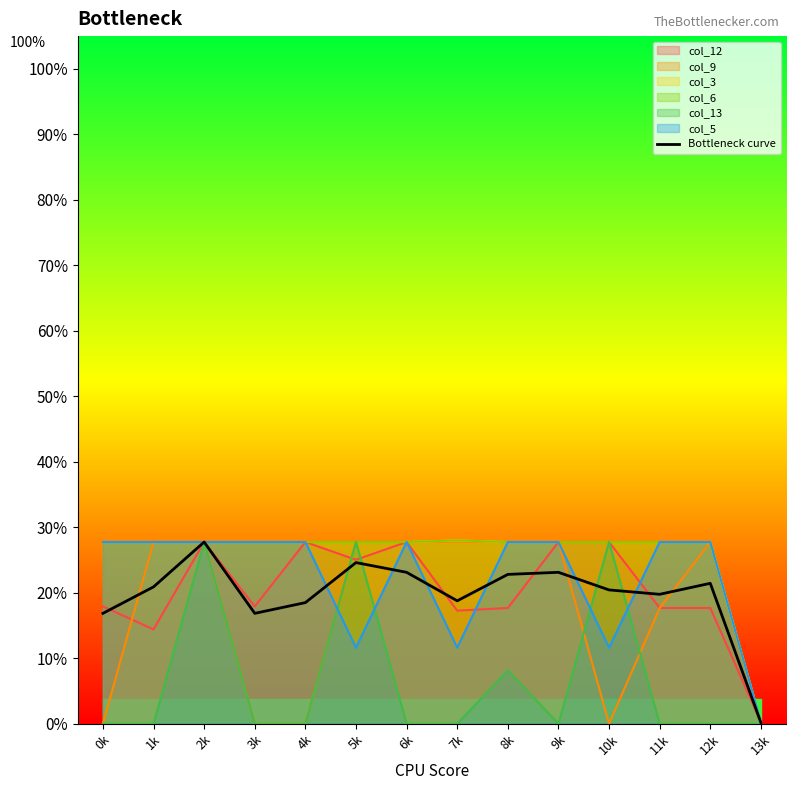

Which label corresponds to the smallest value in the chart?

13k